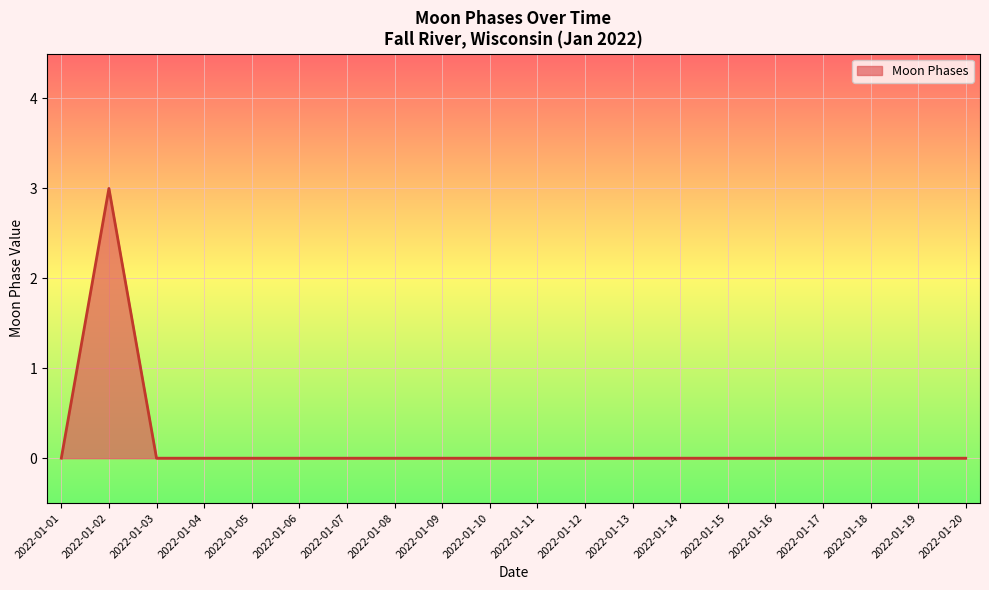

The value at 2022-01-10 is 0. True or false?

True